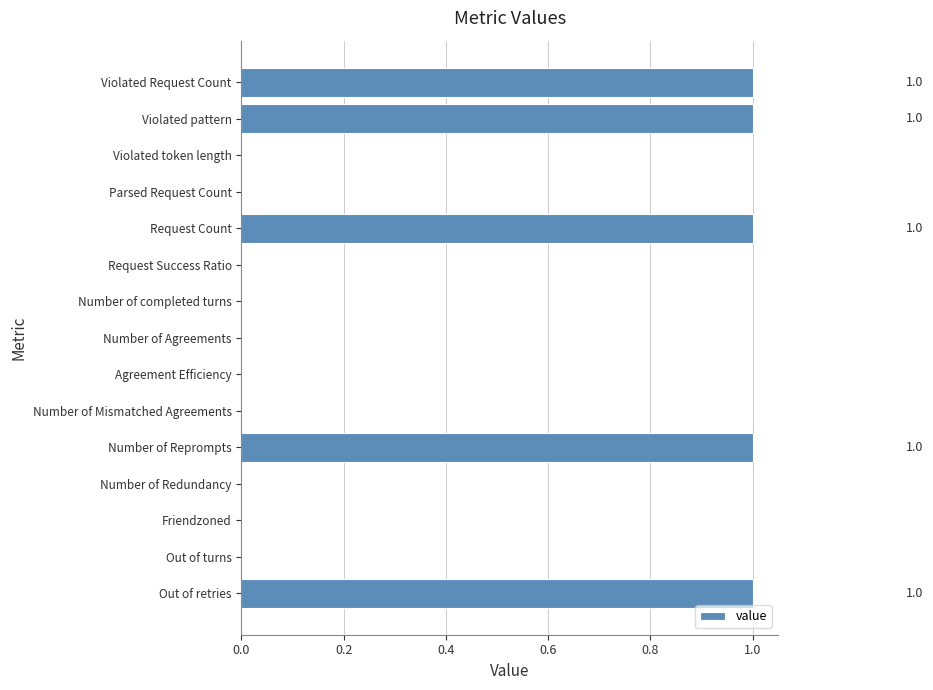

What is the maximum value shown in the chart?

1